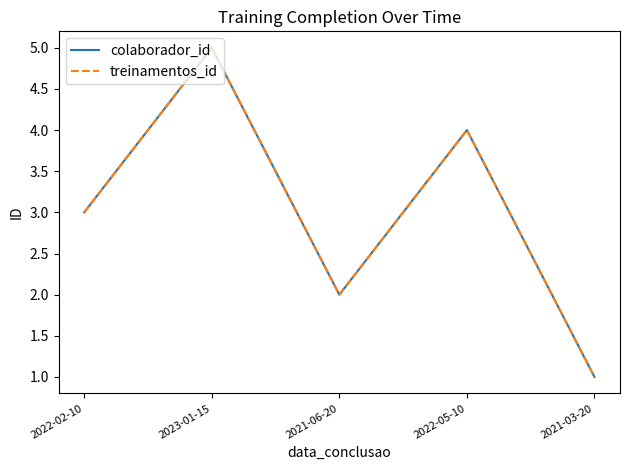

Rank the series at 2022-02-10 from lowest to highest value.

colaborador_id, treinamentos_id